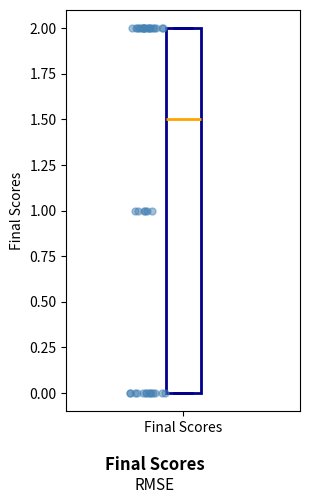

Transcribe this box plot: give where the median line is, the range the box spans, and where the two whiskers end, as read against the y-axis. The values are not printed on the chart, so give them approximately, as read against the axis.

median 1.5, box 0.0 to 2.0, whiskers 0.0 to 2.0